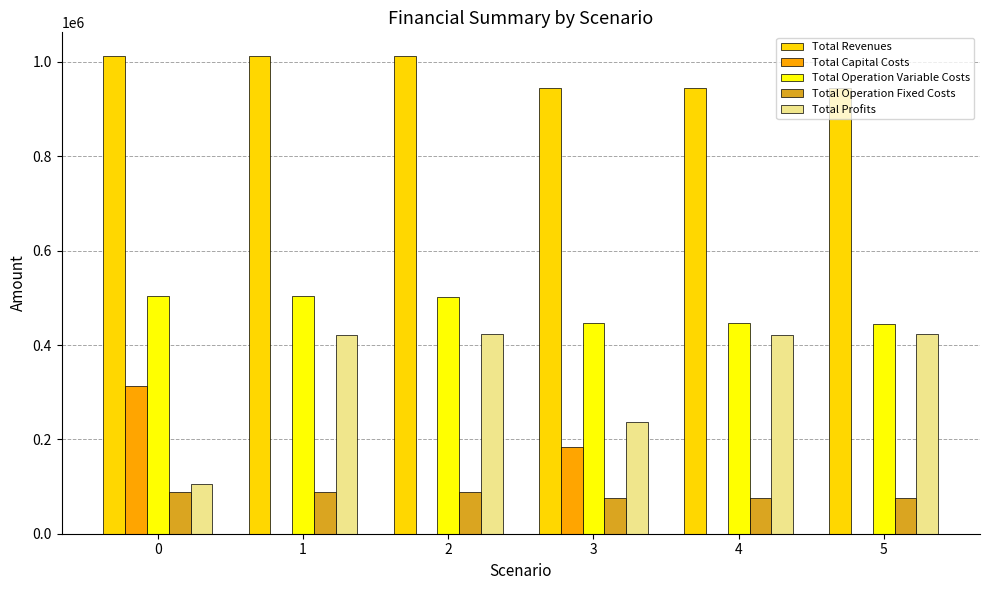

Are the bars horizontal?

No